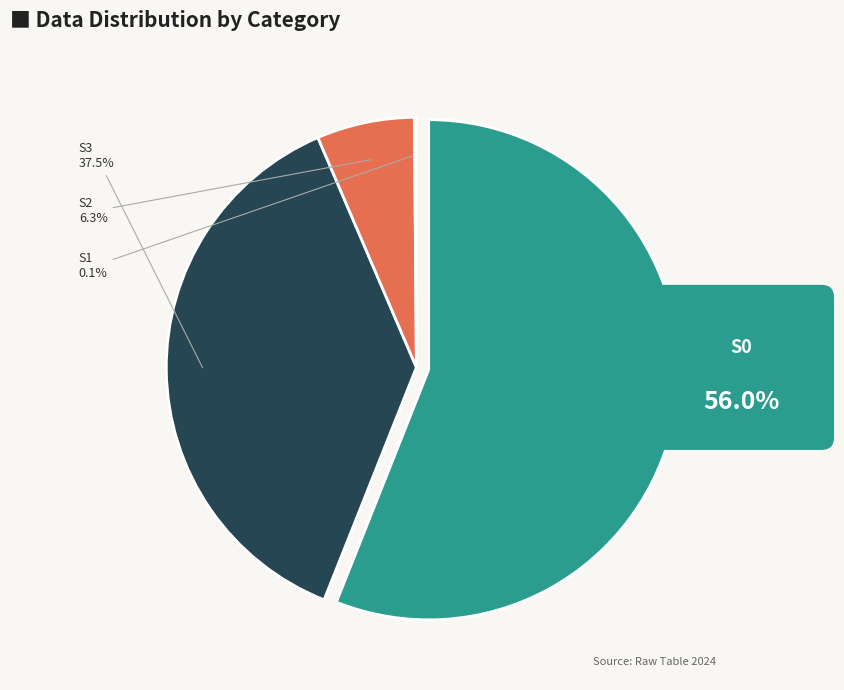

Does S3 account for over 50% of the chart?

No